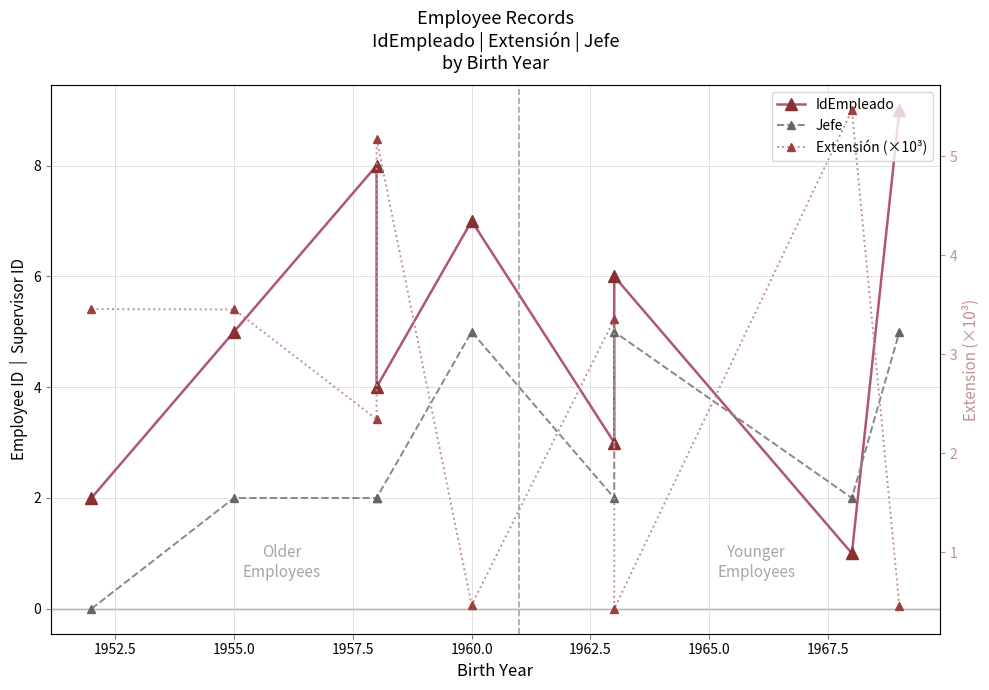

True or false: Extensión (×10³) has a value of 2.2 at 1950.0.

False